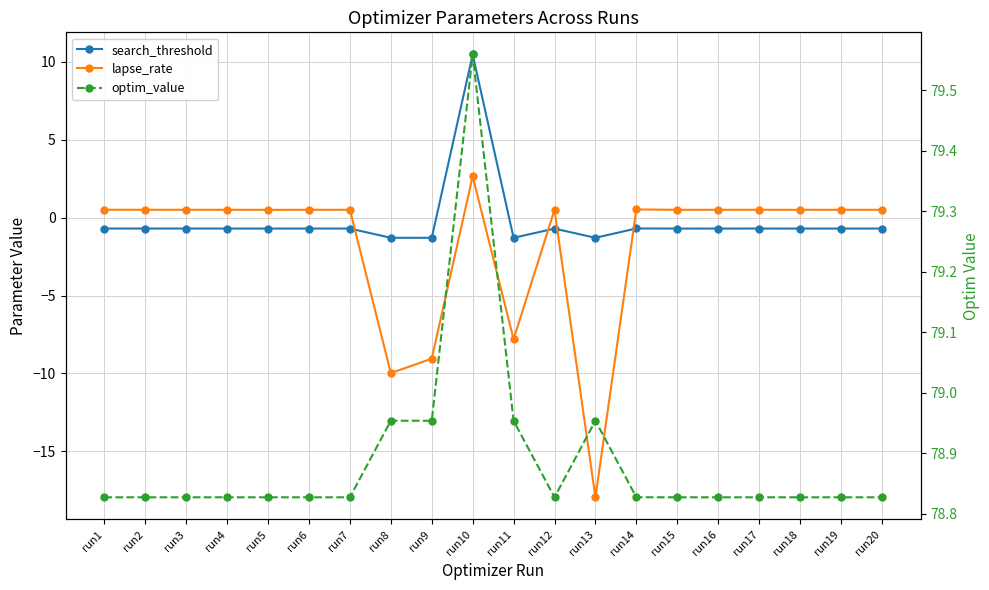

What is the minimum value for lapse_rate?

-18.0